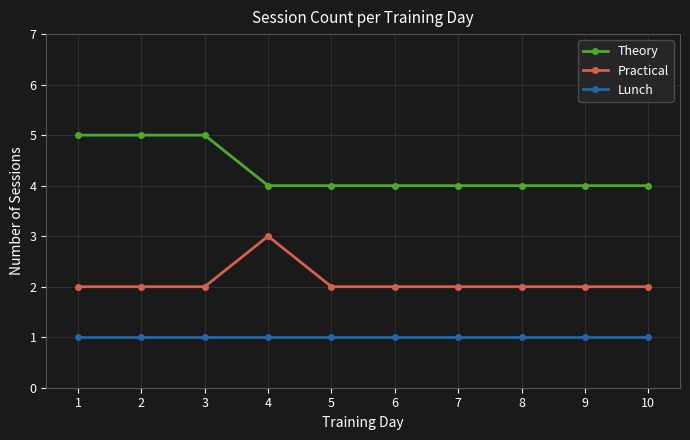

List the series in order of their peak value, lowest first.

Lunch, Practical, Theory